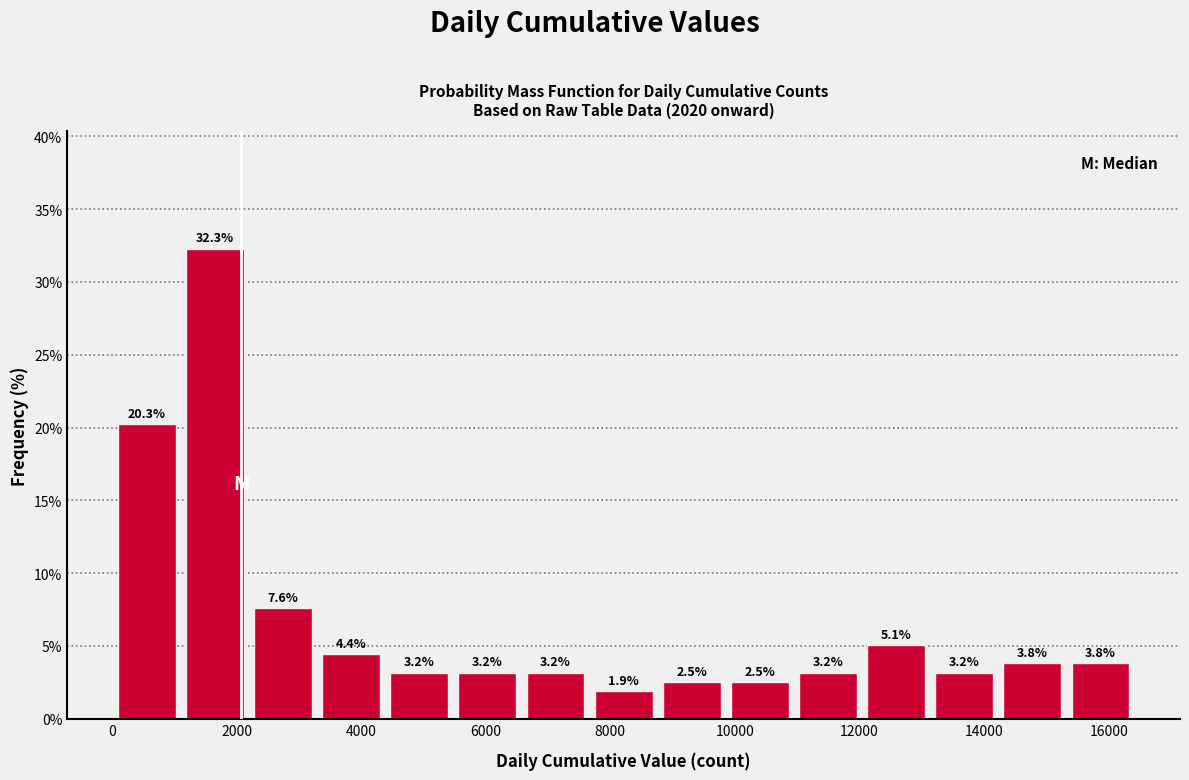

How tall is the bar that spans 8800 to 9800 on the x-axis? The bar edges are not printed on the chart, so give them approximately, as read against the axis.

2.5